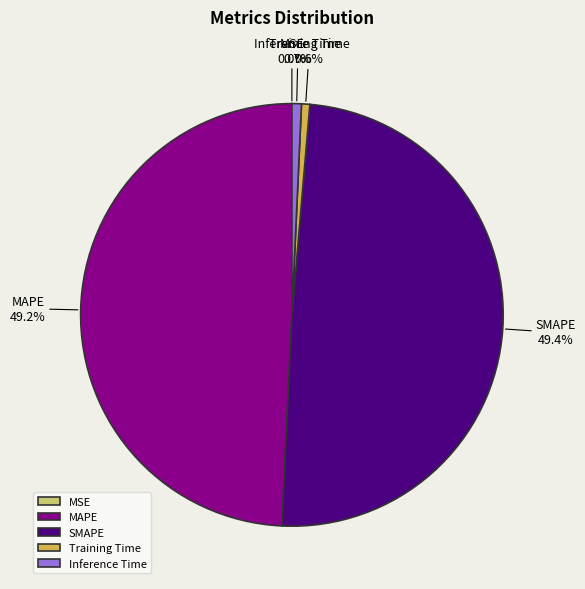

To the nearest percent, what is the difference between the largest and smallest slice percentages?

49%